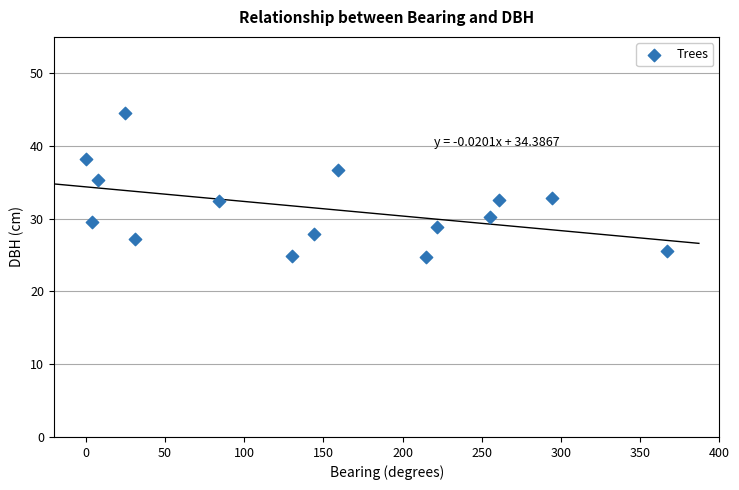

What is the range of X values (max minus min)?

367.0